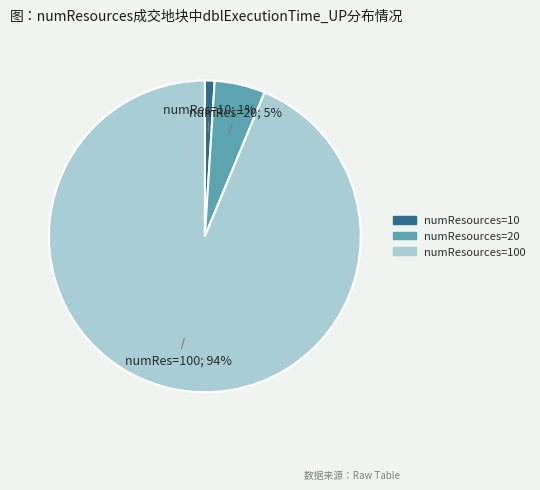

What is the smallest slice in the pie chart?

numResources=10